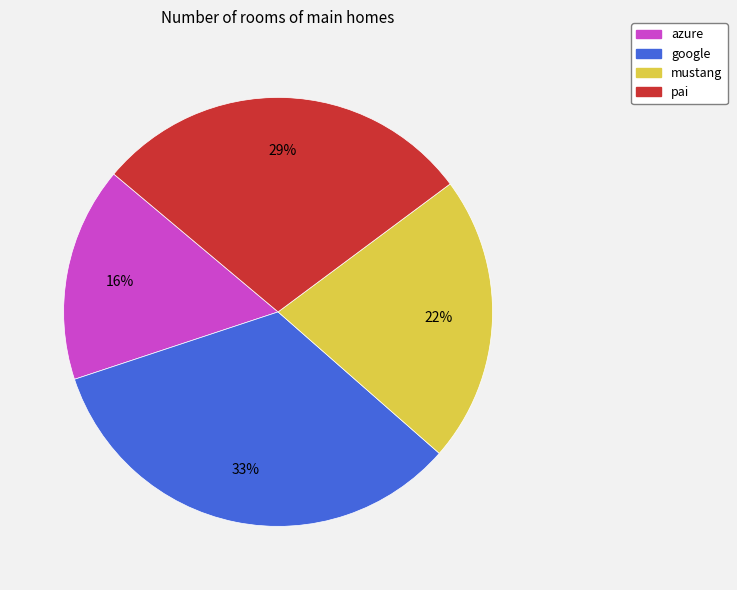

Does any single category account for the majority?

No